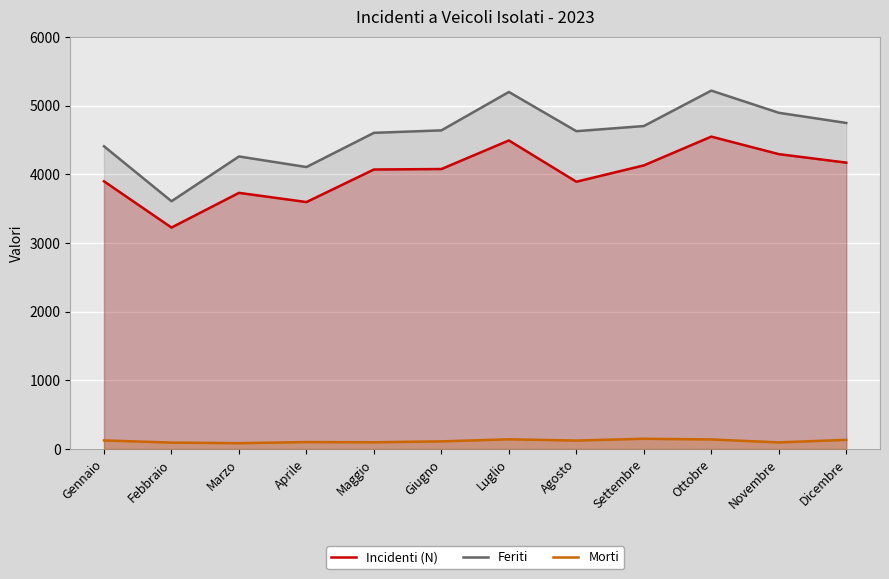

True or false: Incidenti (N) and Feriti cross at least once.

False